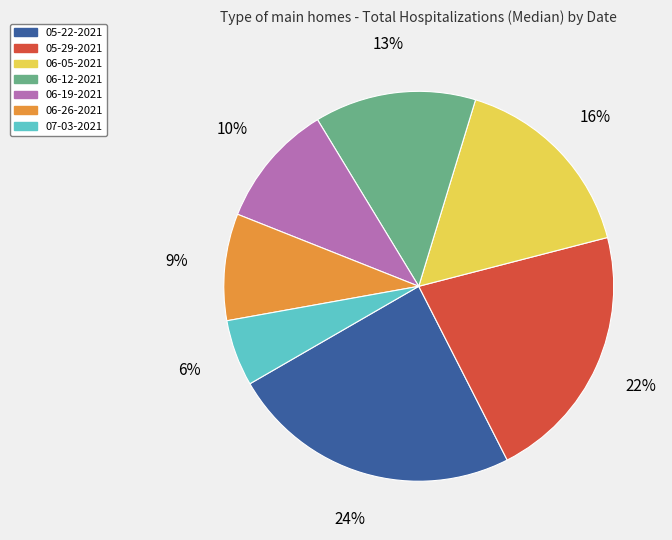

Do 07-03-2021 and 06-26-2021 together represent more than half of the pie?

No